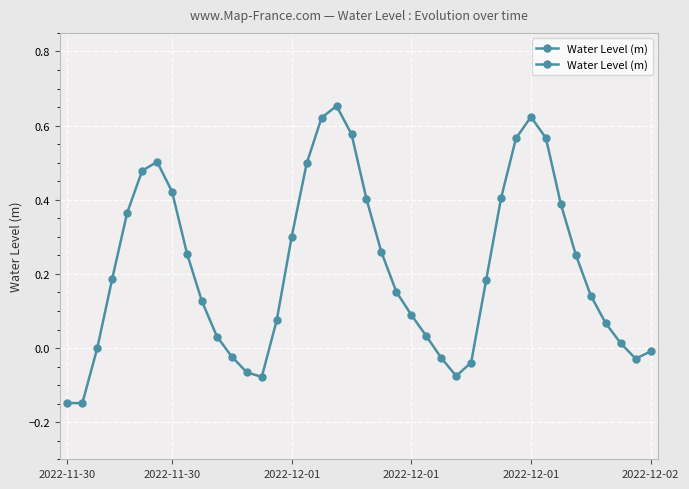

Does the chart have visible grid lines?

Yes